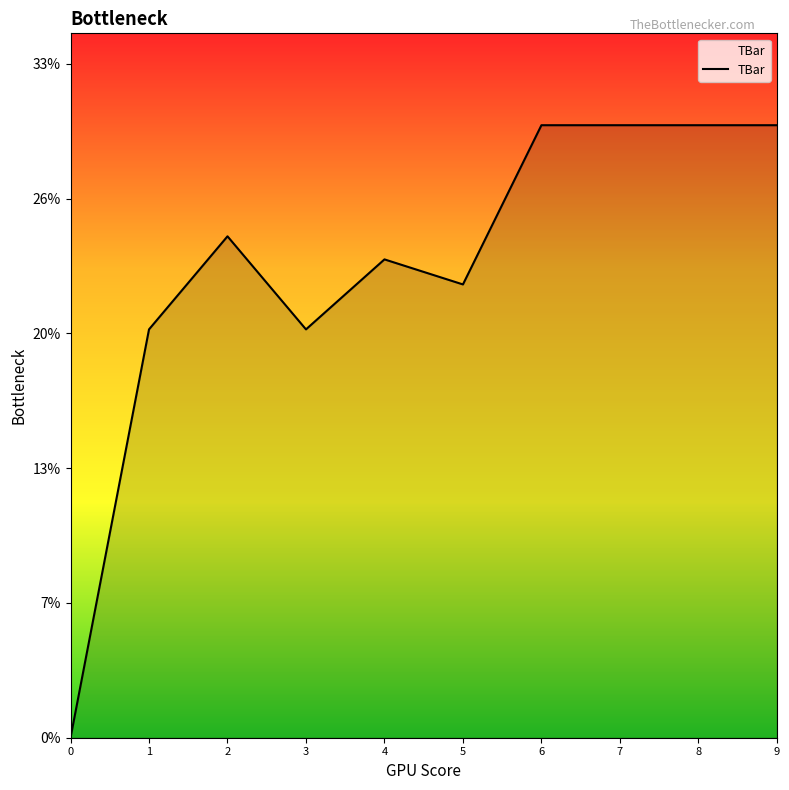

Reading right to left, transcribe all the data shown in this chart.

9=30.0	8=30.0	7=30.0	6=30.0	5=22.2	4=23.4	3=20.0	2=24.6	1=20.0	0=0.0